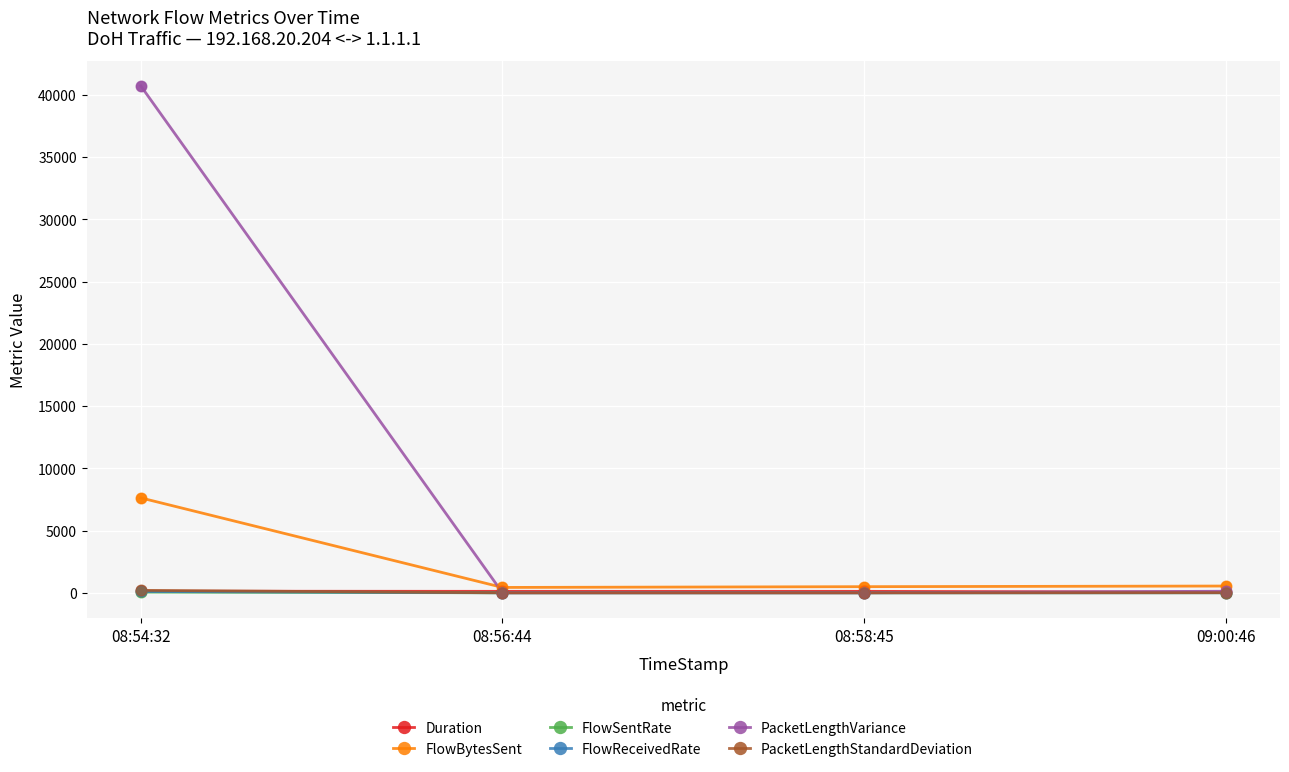

What are all the series names shown in the legend?

Duration, FlowBytesSent, FlowSentRate, FlowReceivedRate, PacketLengthVariance, PacketLengthStandardDeviation